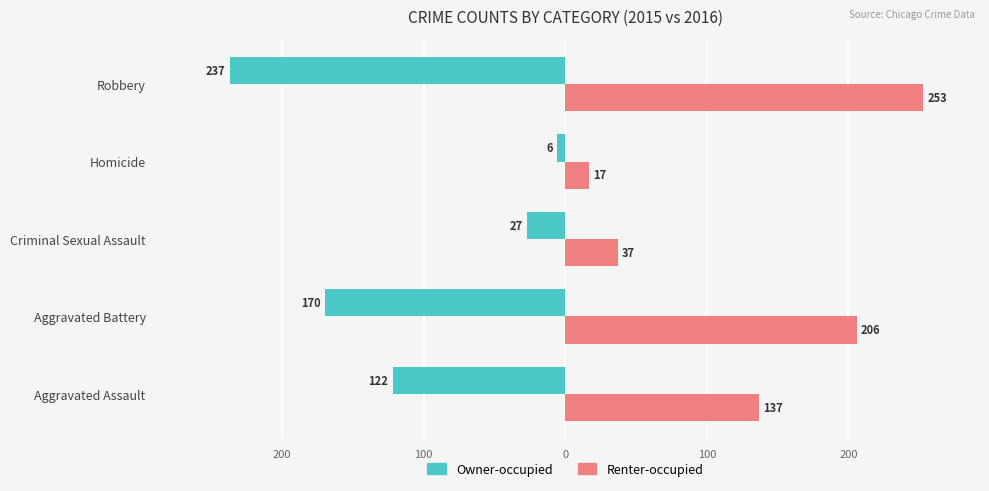

What are all the series names shown in the legend?

Owner-occupied, Renter-occupied